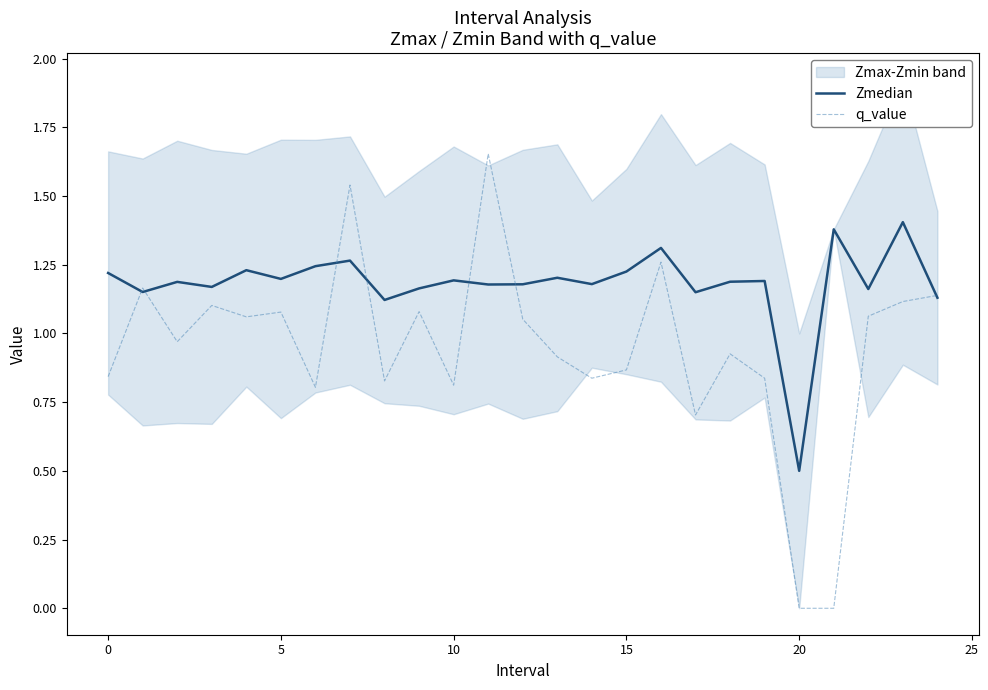

At which label does Zmedian first exceed 1?

0